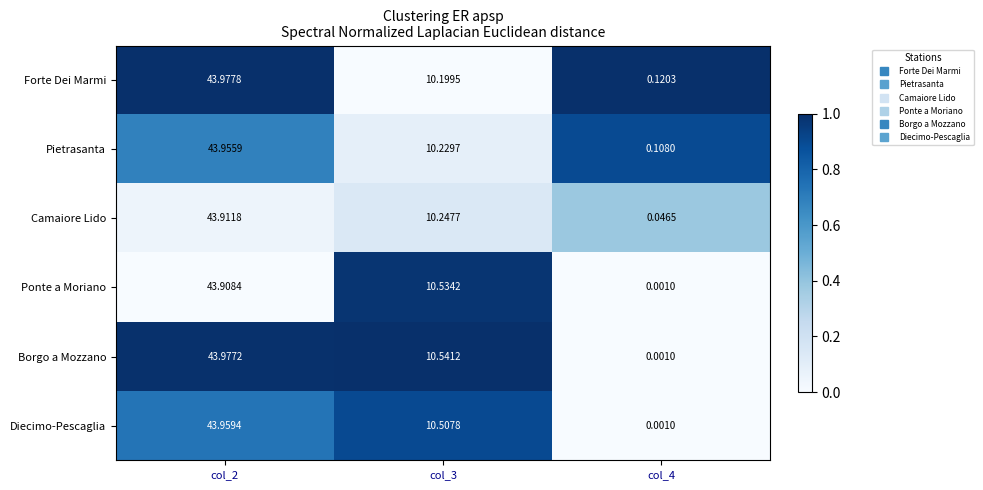

What is the total value across all series at col_4?

0.3